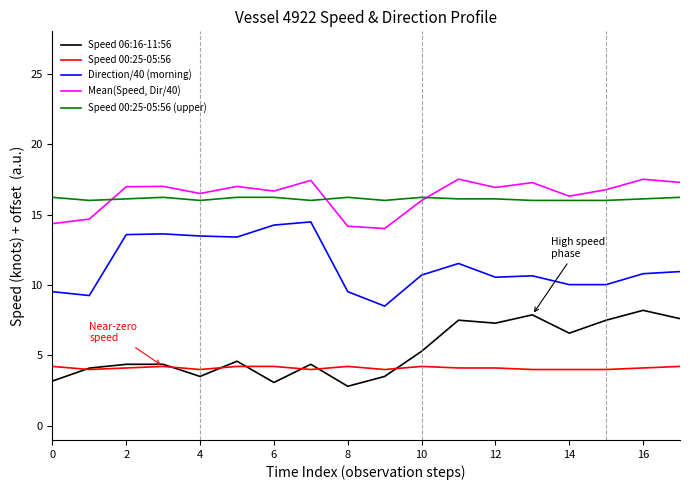

What is the greatest value displayed?

17.5